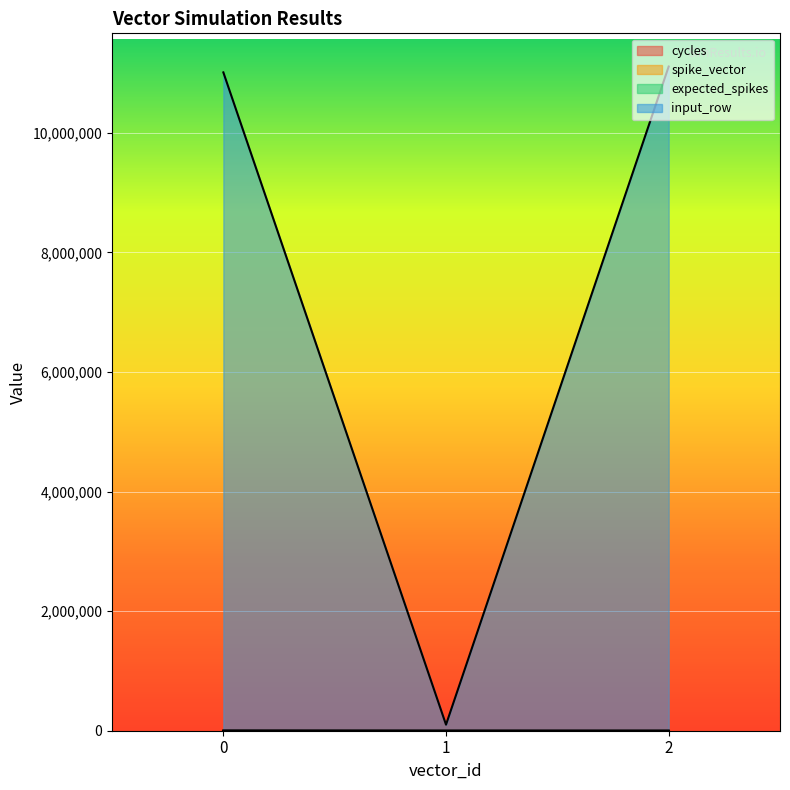

At how many categories does at least one series exceed 6288507?

2